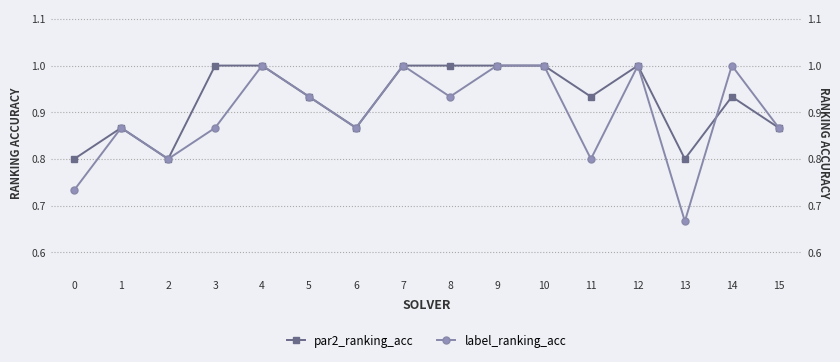

Is the value of par2_ranking_acc at 8 greater than the value of label_ranking_acc at 5?

Yes